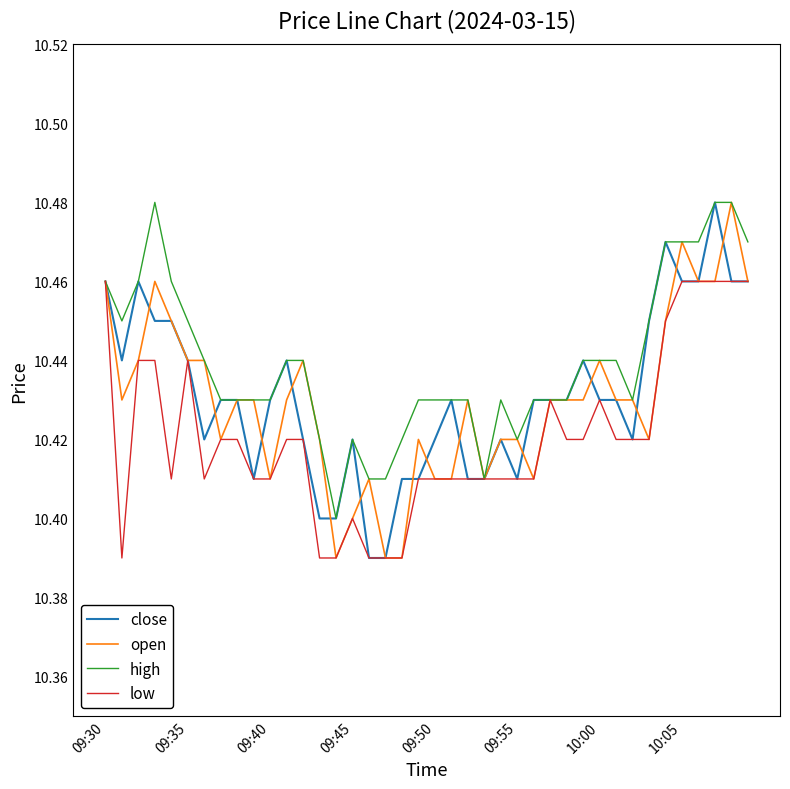

Count the close values in the range 10 to 11.

40